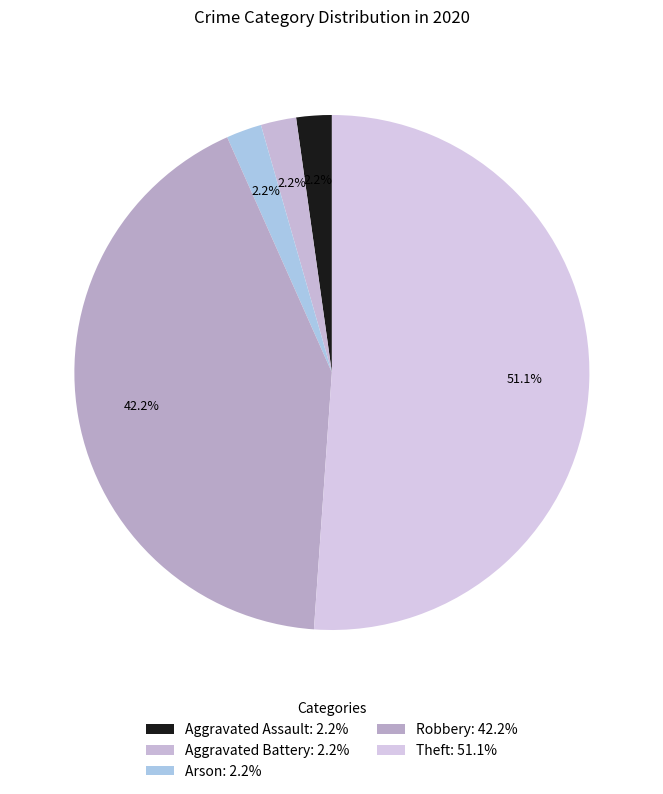

Rank the categories by value from highest to lowest.

Theft, Robbery, Aggravated Assault, Aggravated Battery, Arson